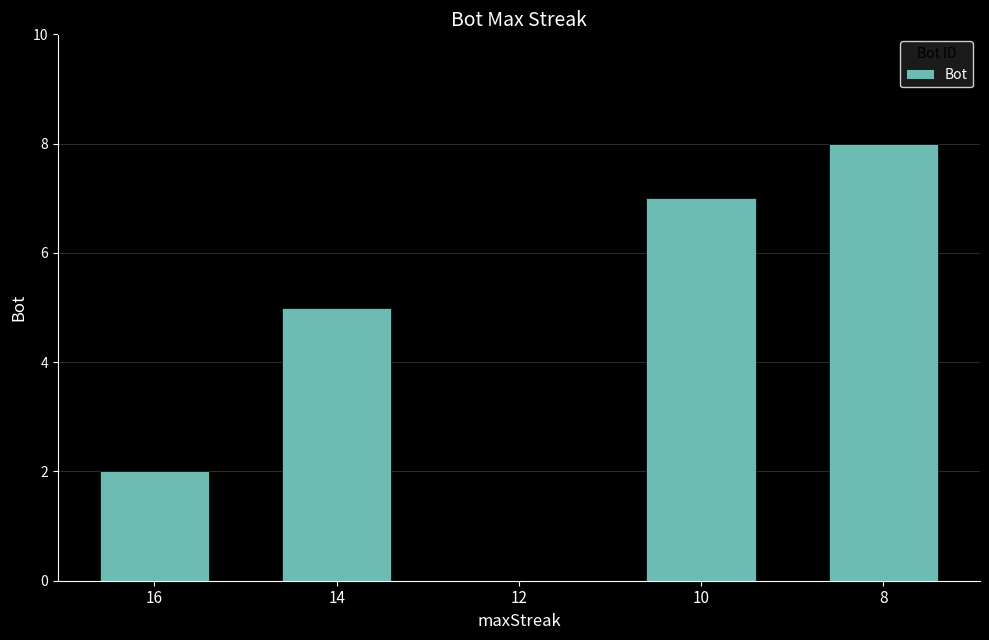

What is the average value?

4